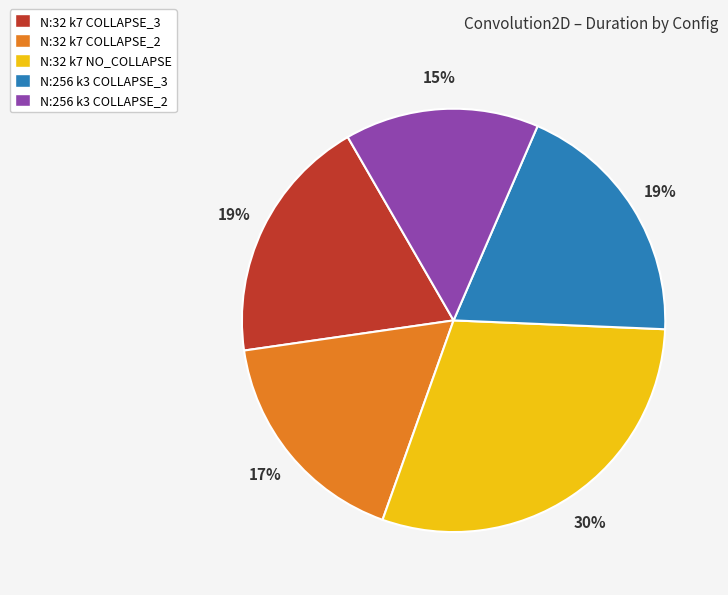

What percentage is the N:32 k7 NO_COLLAPSE slice, to the nearest percent?

30%